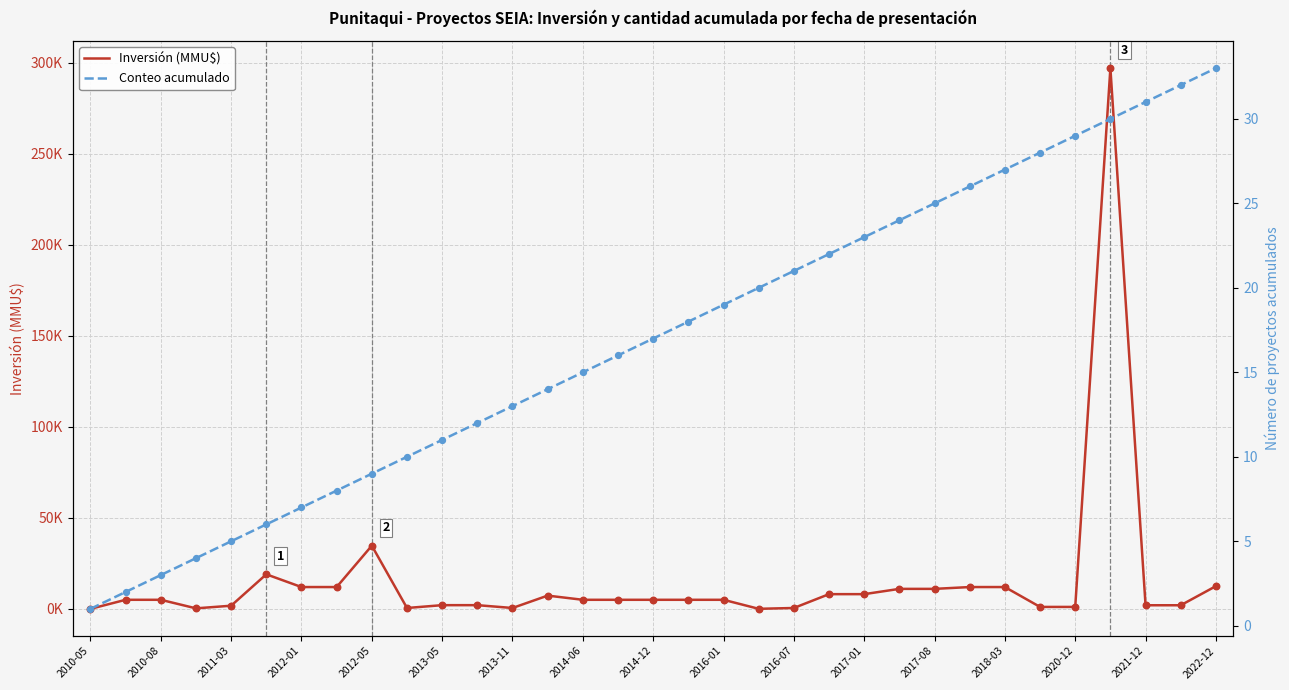

Which series contains the lowest Y value?

Conteo acumulado